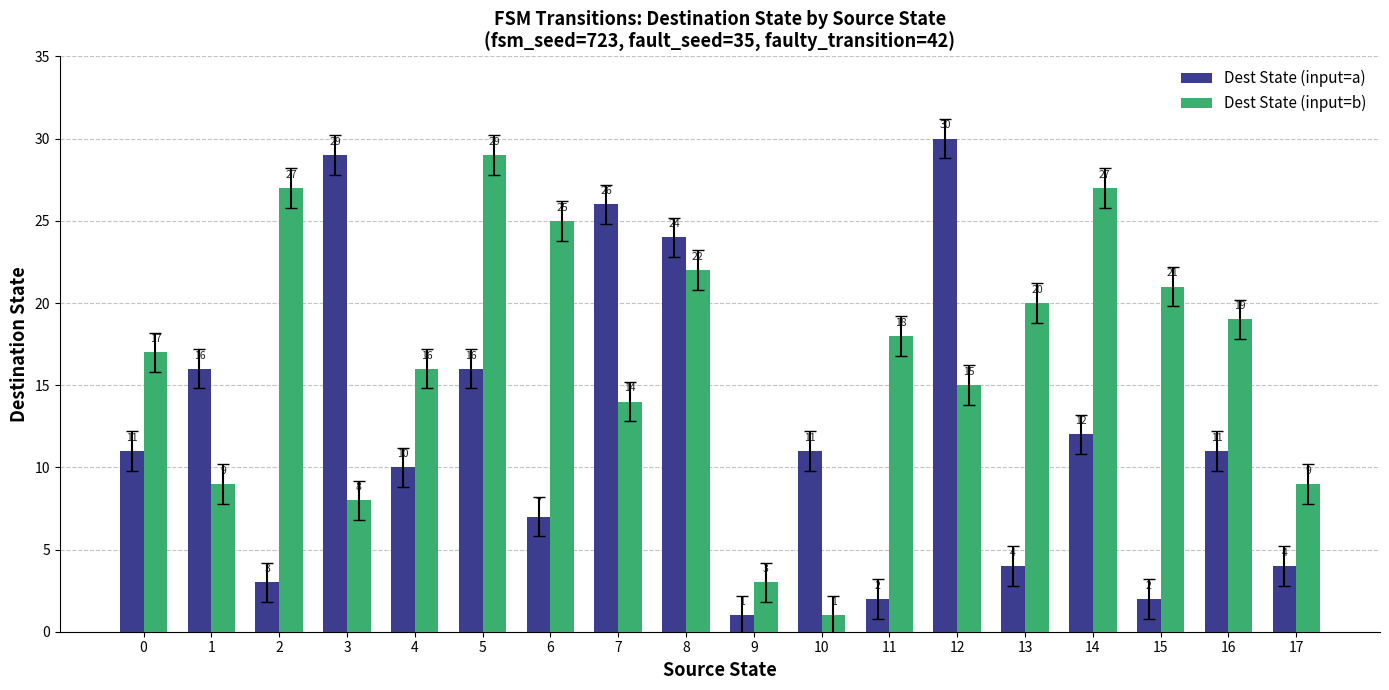

Which category has the highest value in the Dest State (input=a) series?

12